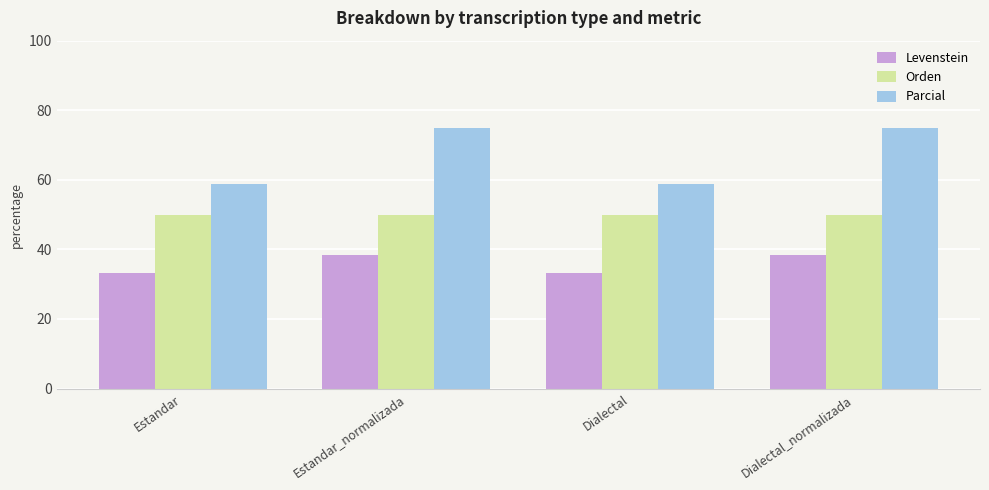

What is the smallest value displayed?

33.3